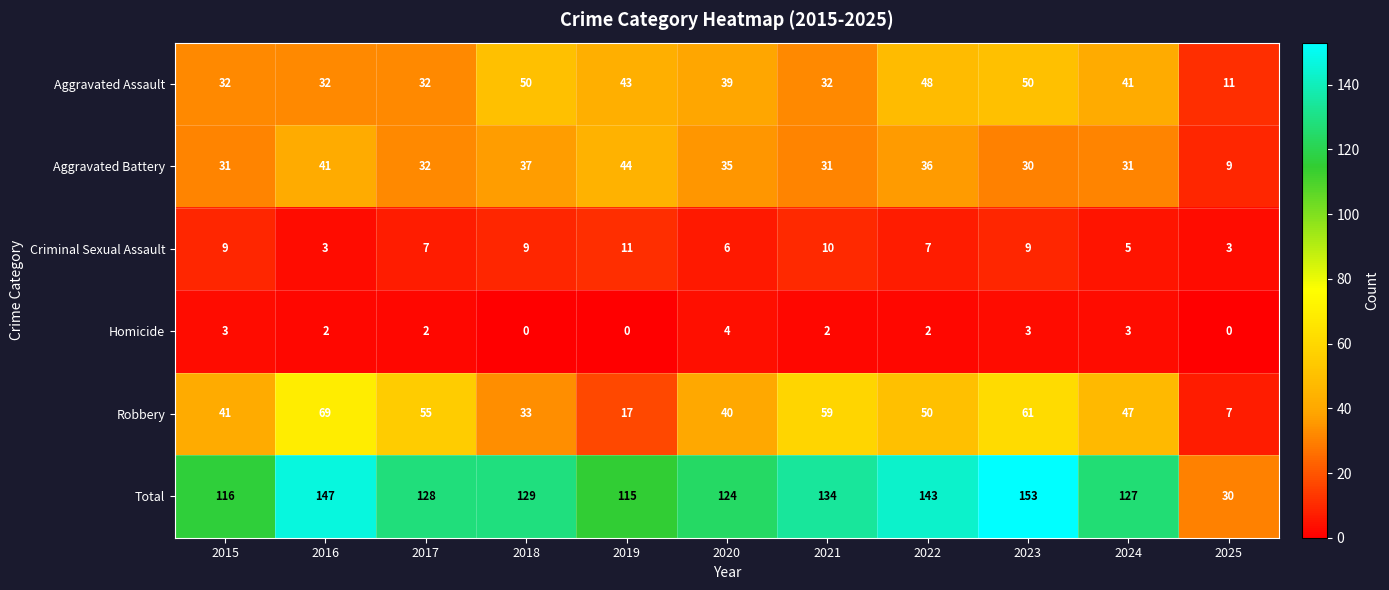

What is the sum of all Robbery values?

479